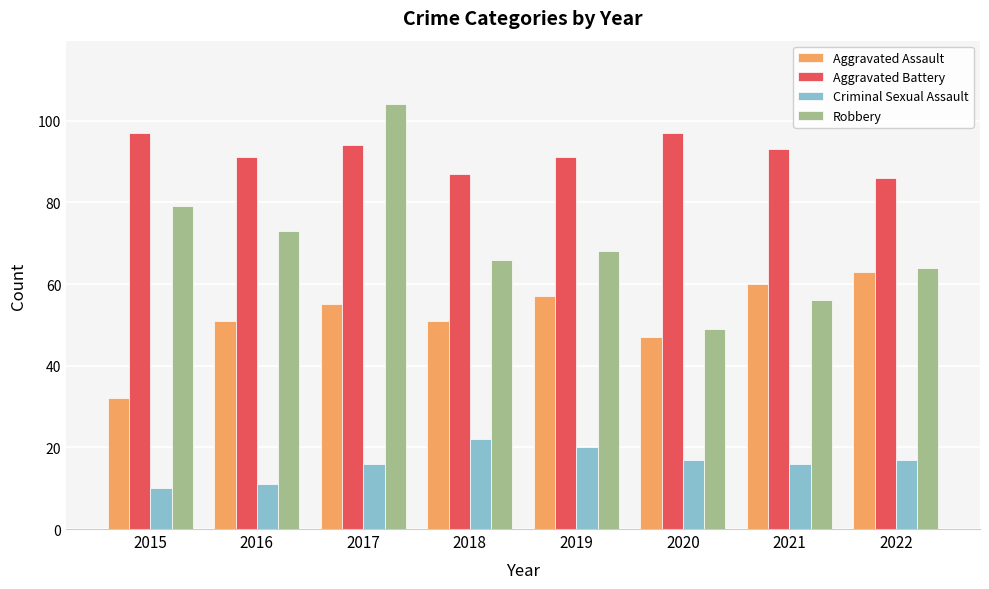

Reading left to right, transcribe all the data shown in this chart.

Aggravated Assault: 32	51	55	51	57	47	60	63
Aggravated Battery: 97	91	94	87	91	97	93	86
Criminal Sexual Assault: 10	11	16	22	20	17	16	17
Robbery: 79	73	104	66	68	49	56	64